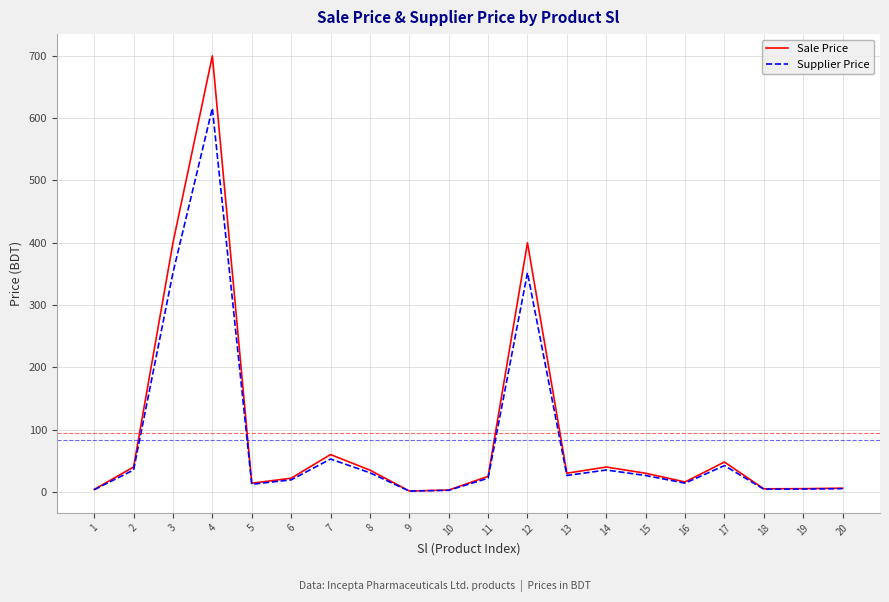

The value of Supplier Price at 3 is 352.0. True or false?

True